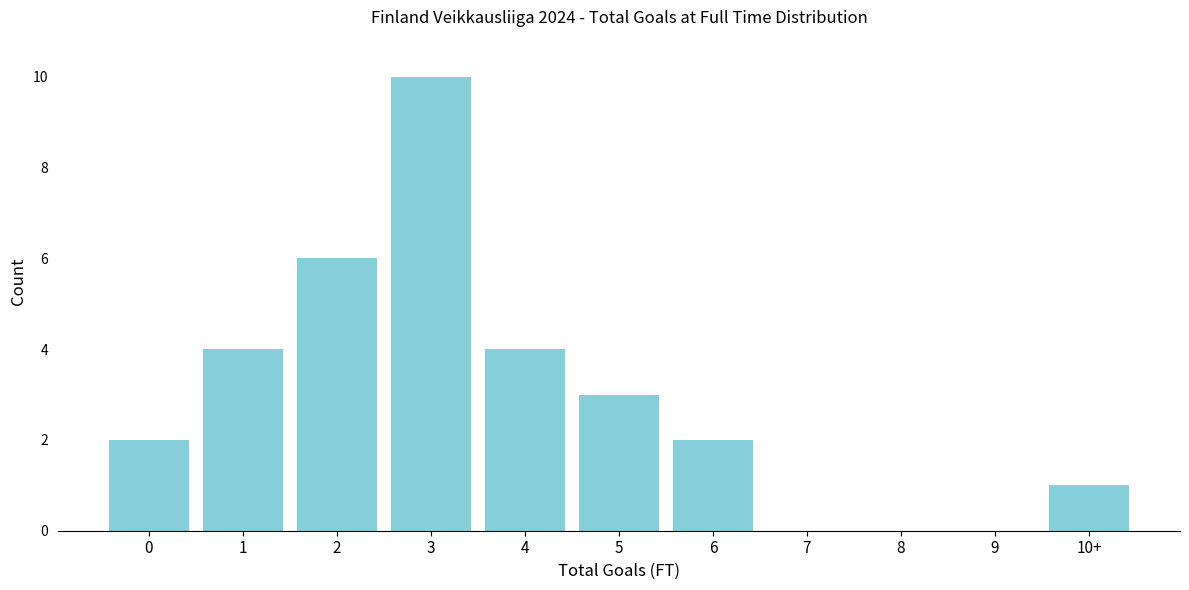

Reading left to right, list all the values displayed in this chart.

0=2	1=4	2=6	3=10	4=4	5=3	6=2	7=0	8=0	9=0	10+=1